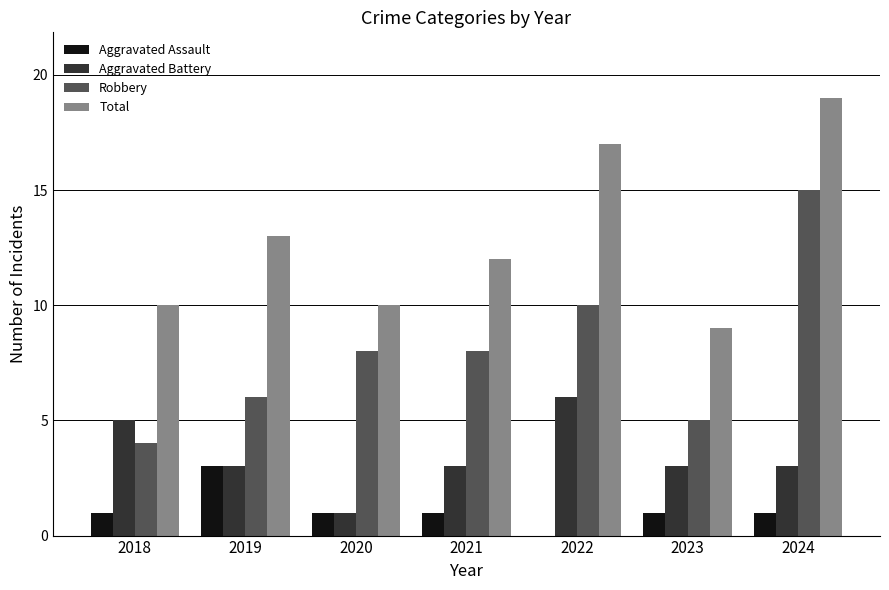

Which series has the largest total across all categories?

Total